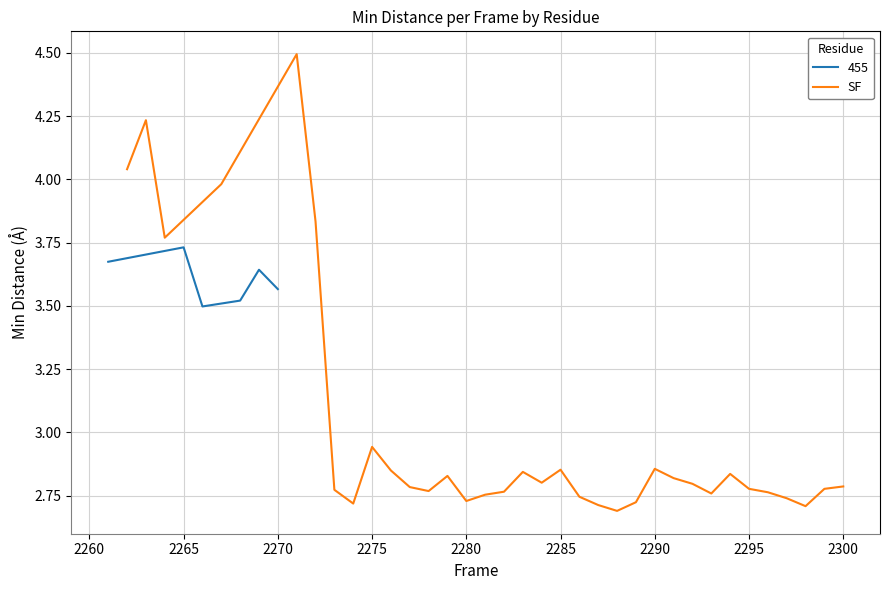

Where is SF nearest to the value 3?

2275